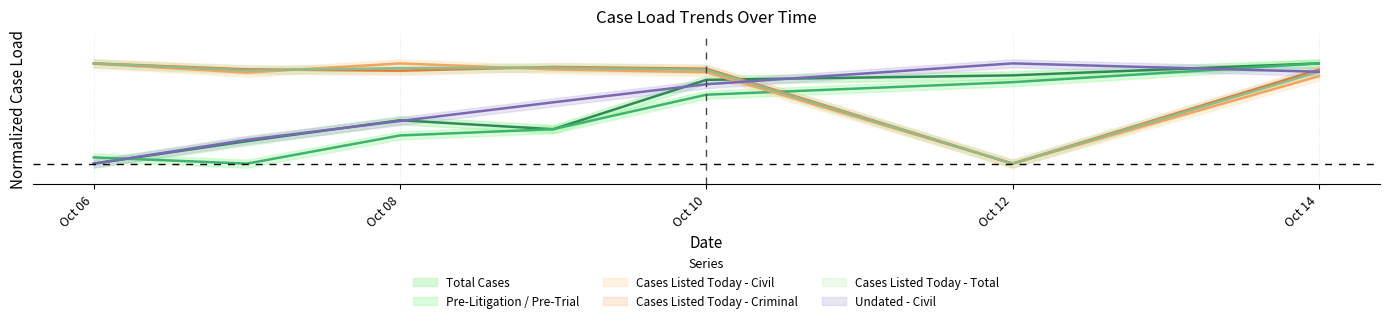

Count the Total Cases values in the range 0 to 1.

7